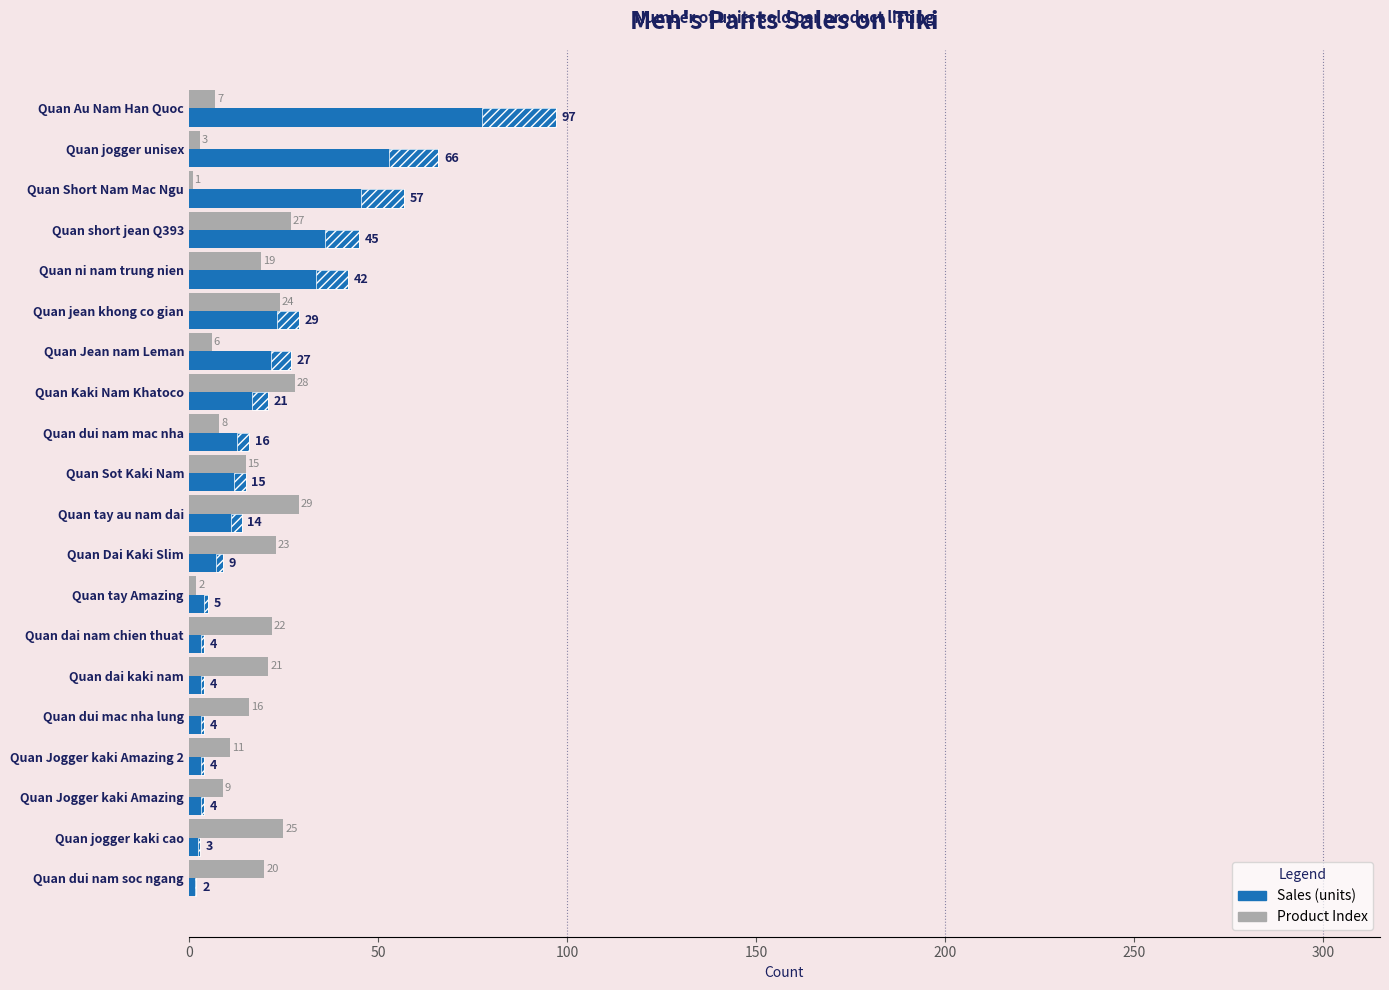

List the series in order of their overall mean, highest first.

Sales (units), Product Index